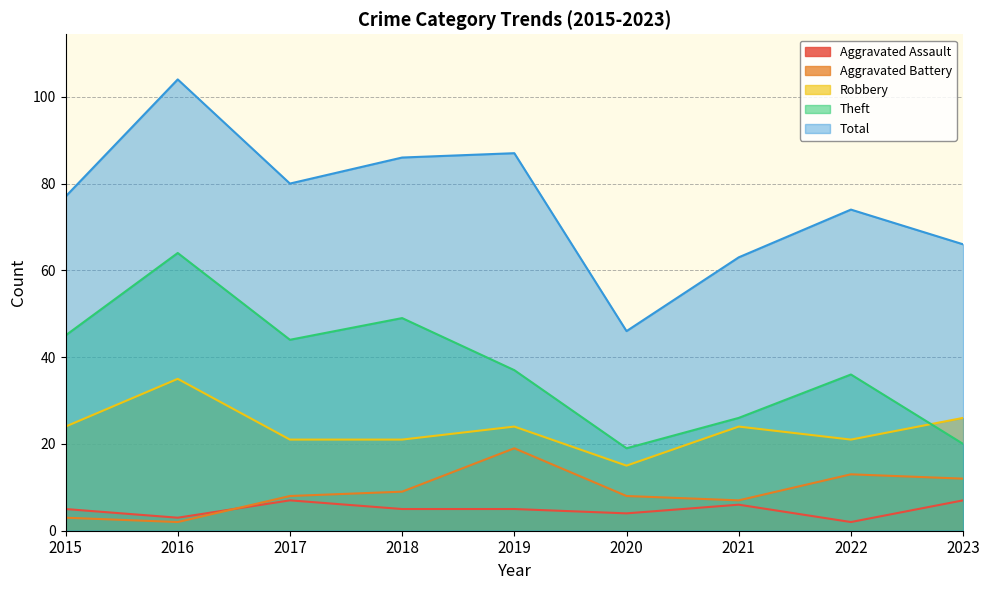

At 2016, list the series in order from smallest to largest.

Aggravated Battery, Aggravated Assault, Robbery, Theft, Total